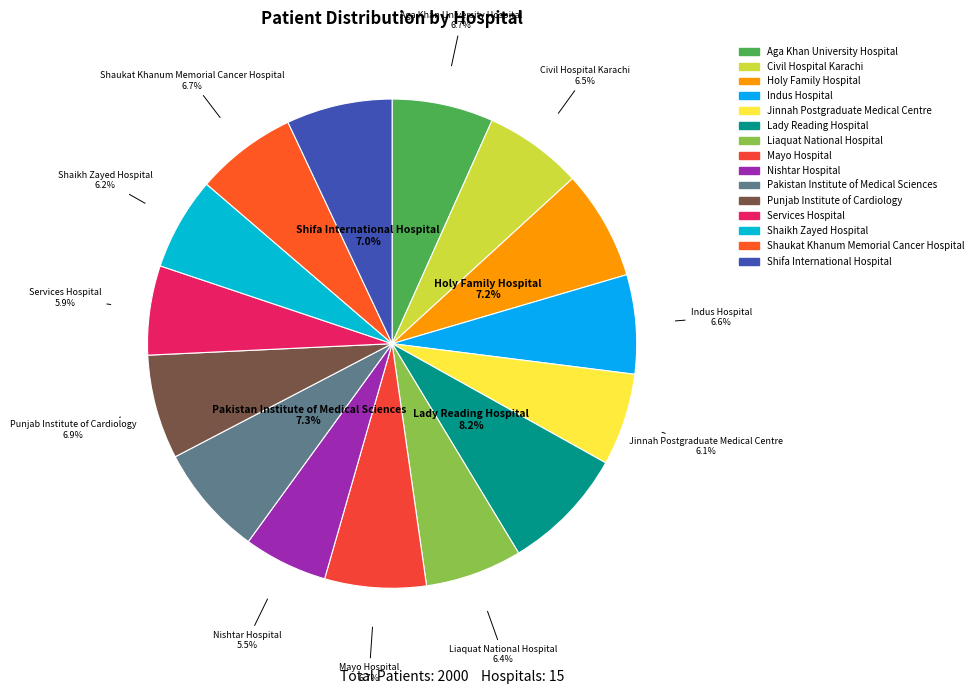

How much of the chart is everything except Shifa International Hospital?

93.0%